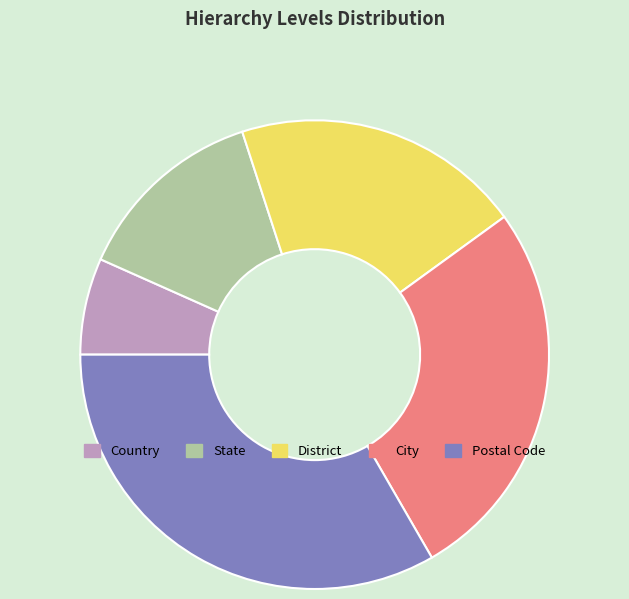

Combined, do Postal Code and District account for over 50%?

Yes